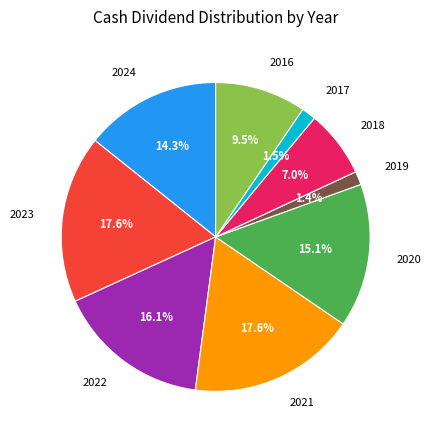

Is there any slice that represents more than half of the pie?

No